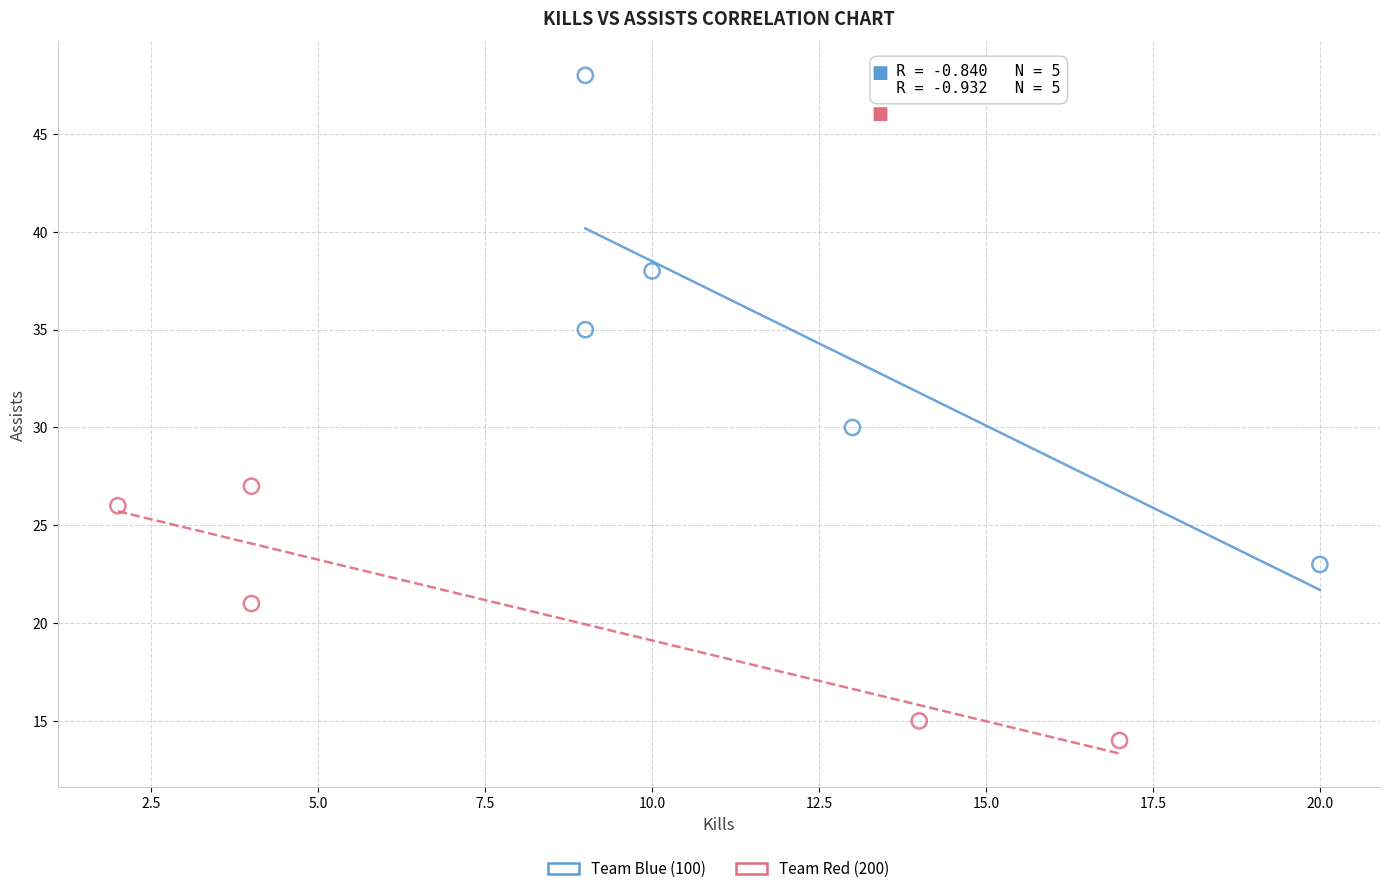

Which series contains the highest Y value?

Team Blue (100)